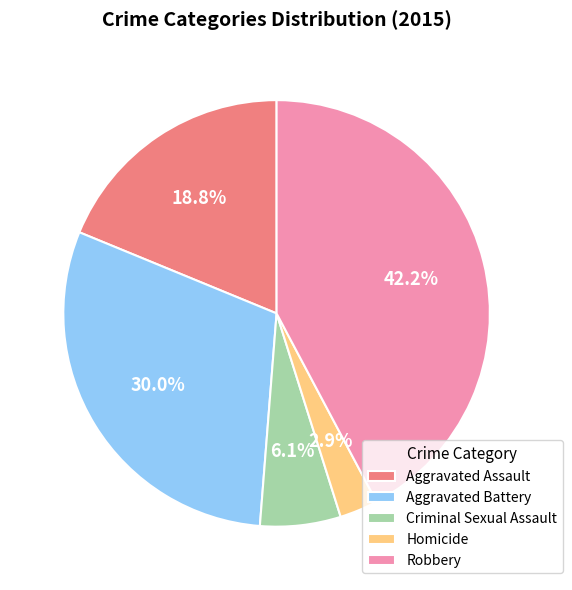

Which category has the smallest portion of the pie?

Homicide